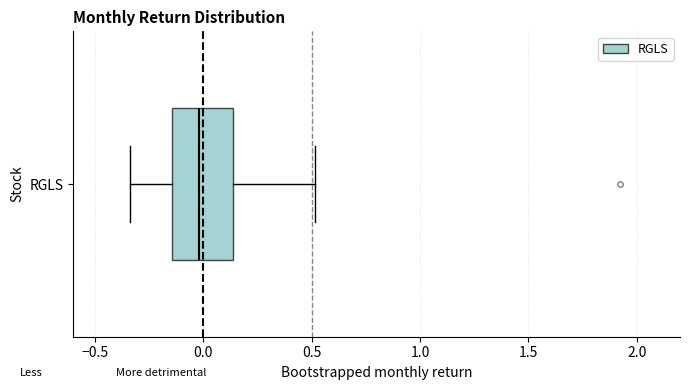

Where is the right edge of the box for RGLS on the x-axis? The values are not printed on the chart, so give them approximately, as read against the axis.

0.15